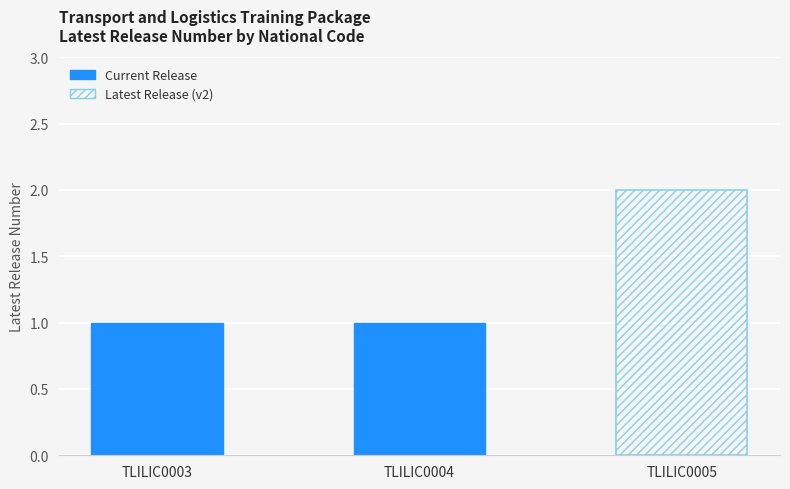

How many bars are there in total?

3